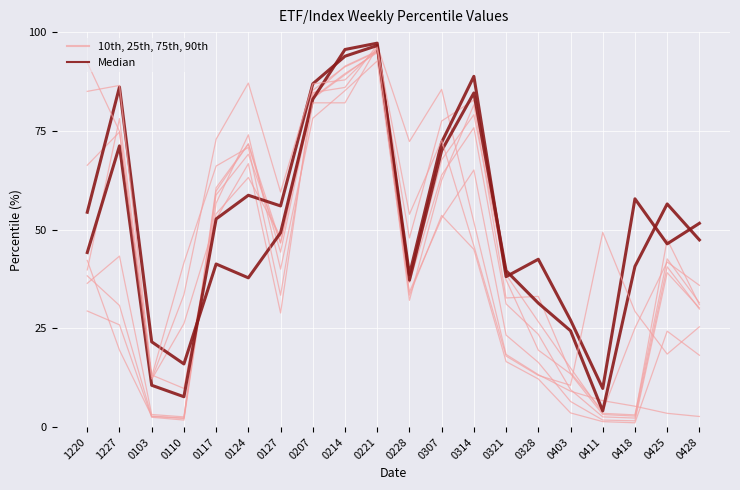

How many lines are shown in the chart?

2